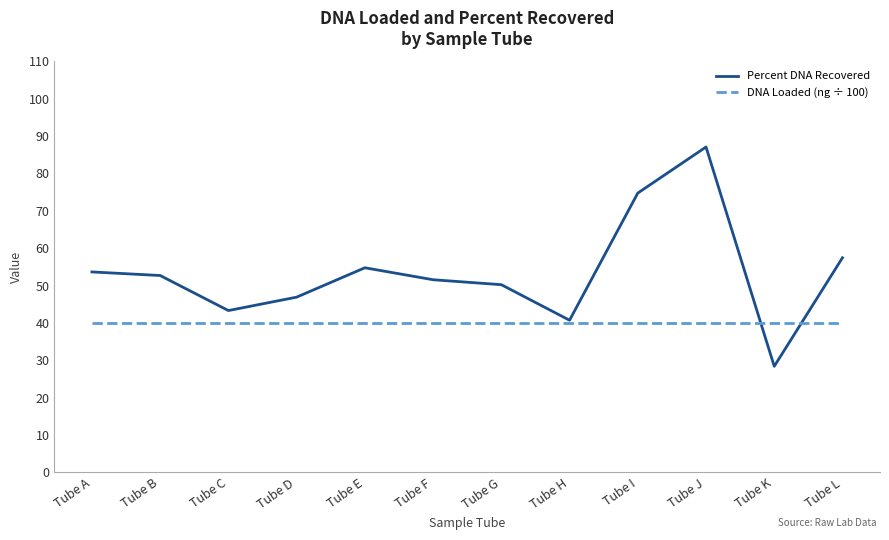

Reading right to left, list all the values displayed in this chart.

Percent DNA Recovered: 57.4	28.4	87.1	74.7	40.7	50.2	51.5	54.8	46.9	43.3	52.7	53.6
DNA Loaded (ng ÷ 100): 40.0	40.0	40.0	40.0	40.0	40.0	40.0	40.0	40.0	40.0	40.0	40.0